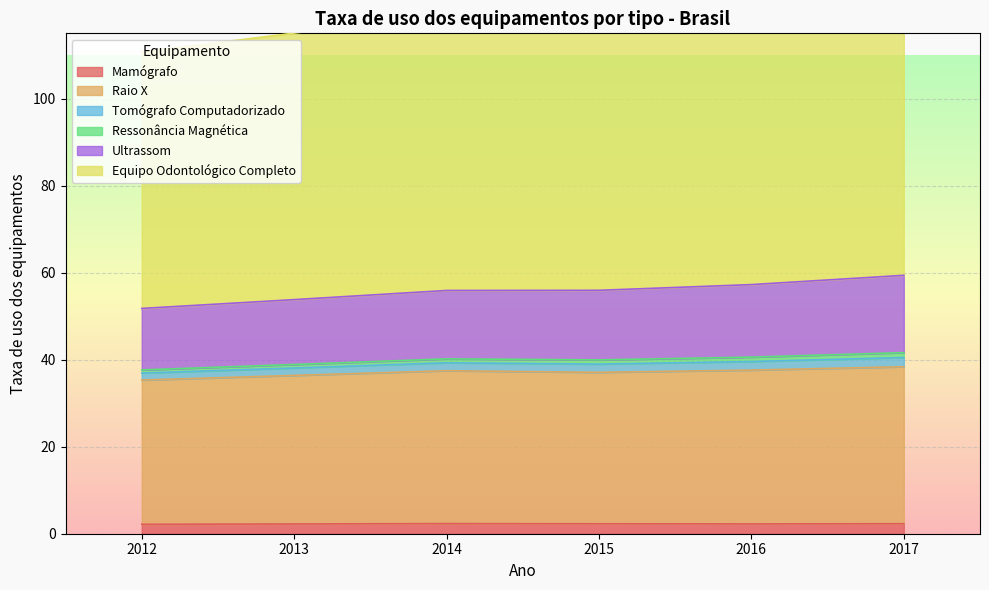

What is the approximate value of Mamógrafo at 2013?

2.2